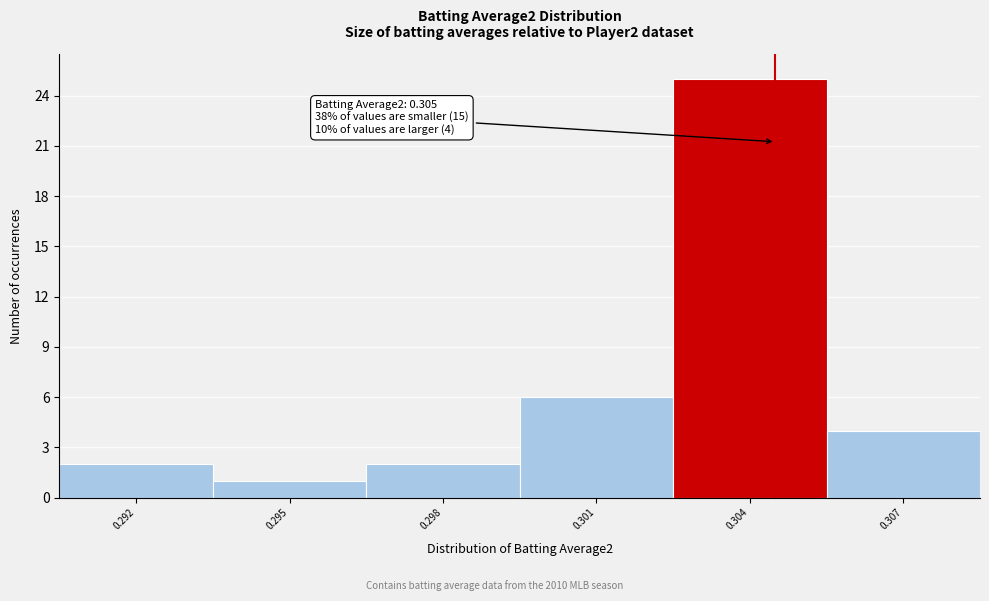

Reading left to right, list all the values displayed in this chart.

0.292=2	0.295=1	0.298=2	0.301=6	0.304=25	0.307=4